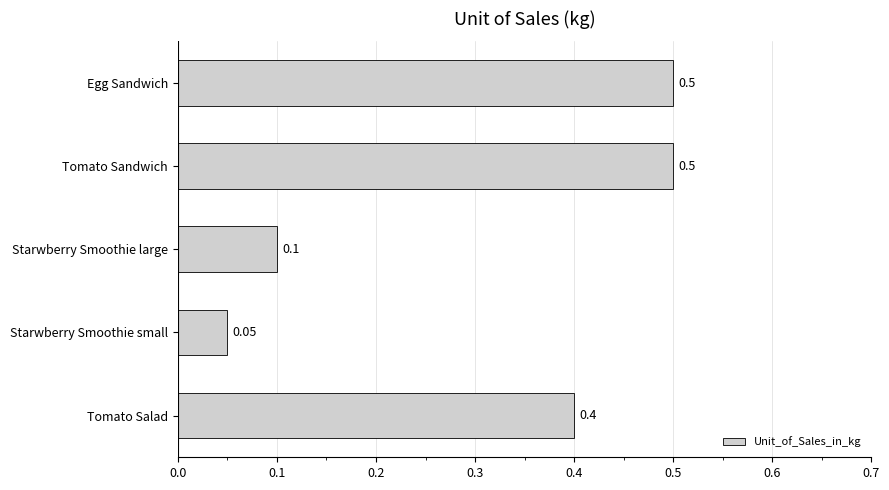

Where is the data nearest to the value 0?

Starwberry Smoothie small